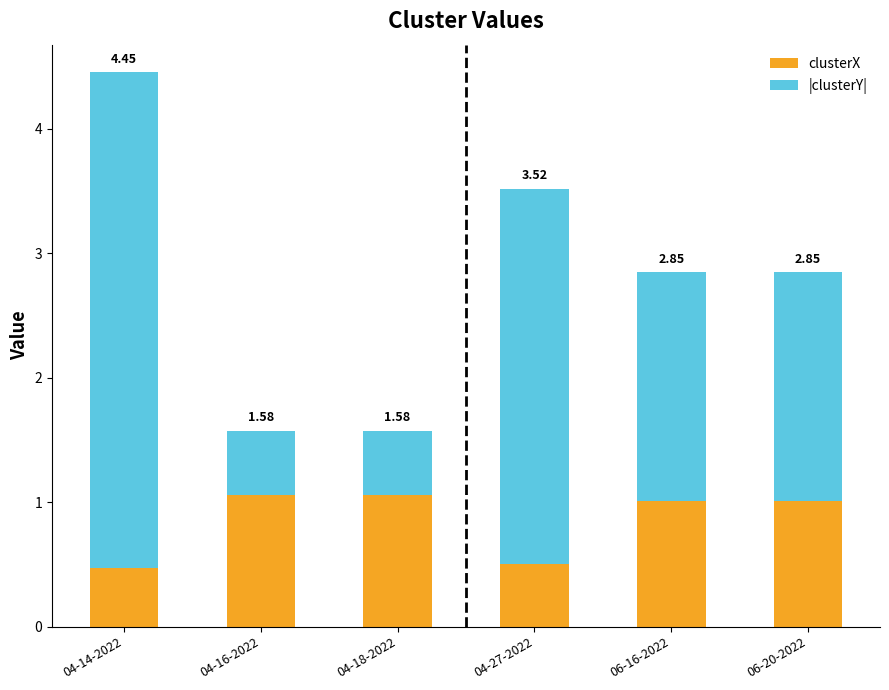

What are all the series names shown in the legend?

clusterX, |clusterY|